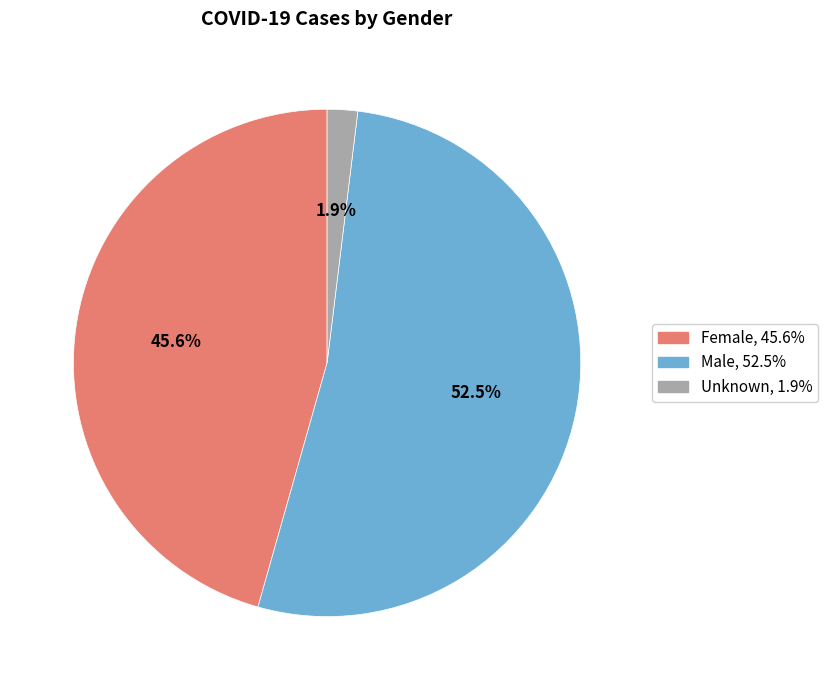

What is the majority slice?

Male